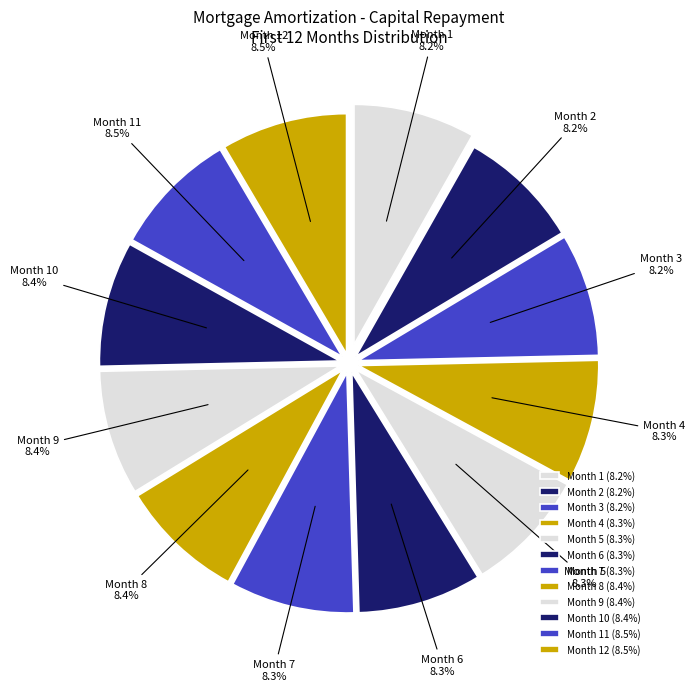

The Month 8 slice represents 8% of the pie. True or false?

True